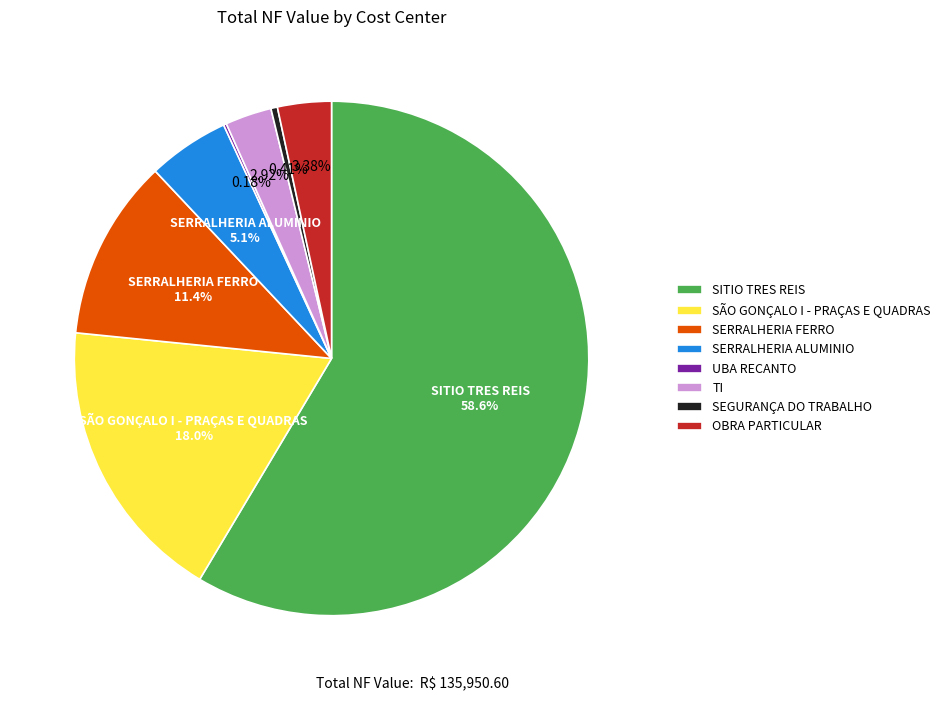

To the nearest percent, what is the difference between the SERRALHERIA ALUMINIO and SITIO TRES REIS slice percentages?

53%